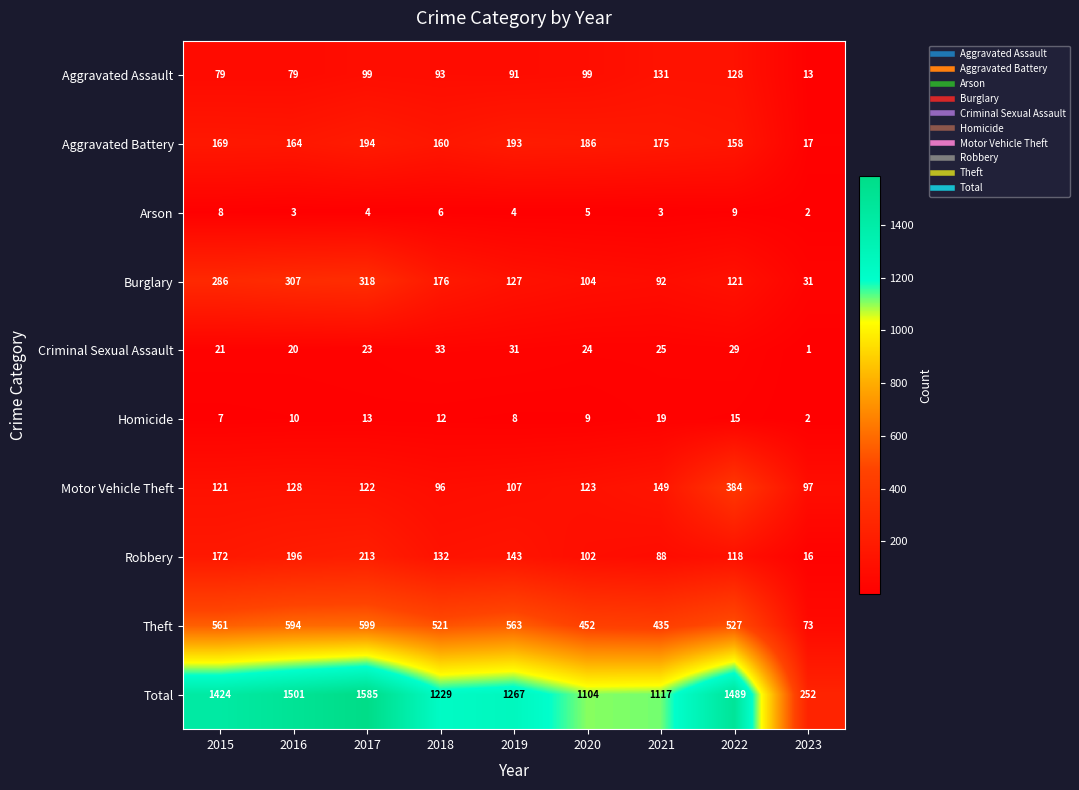

Where is Homicide nearest to the value 10?

2016